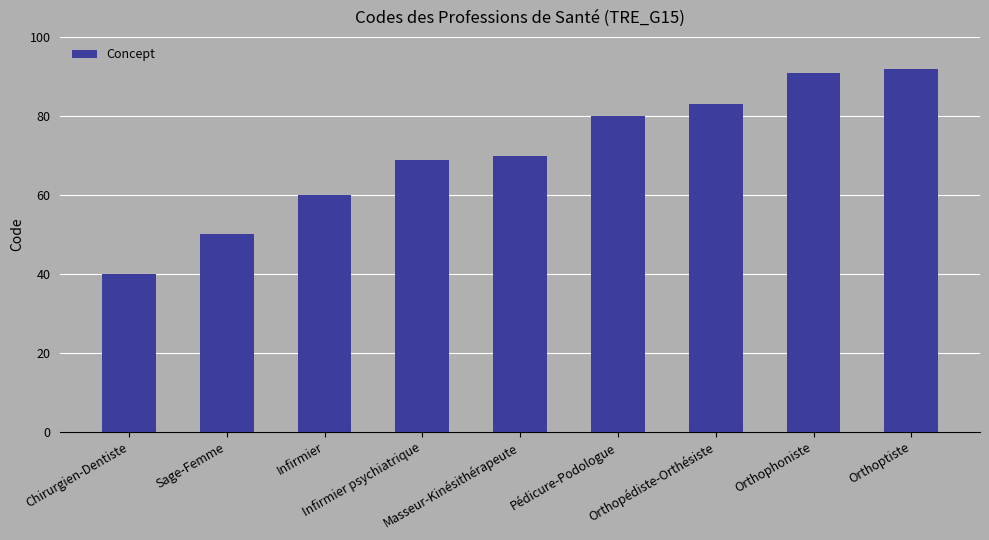

Which category has the lowest value across all series?

Chirurgien-Dentiste